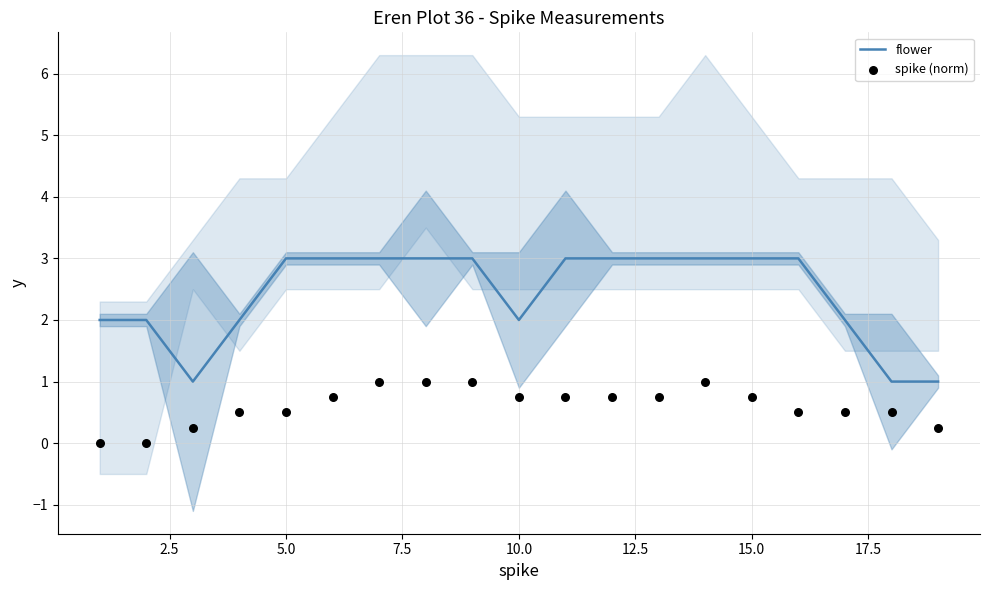

What is the total value across all series at 17.5?

4.0